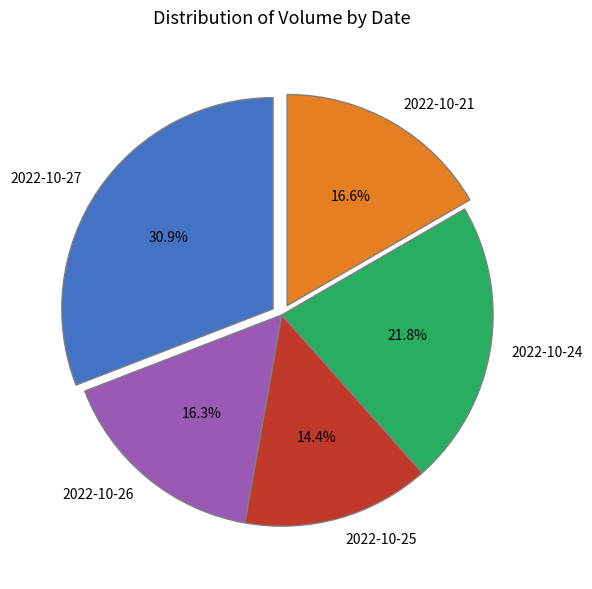

True or false: 2022-10-25 accounts for 14% of the total.

True